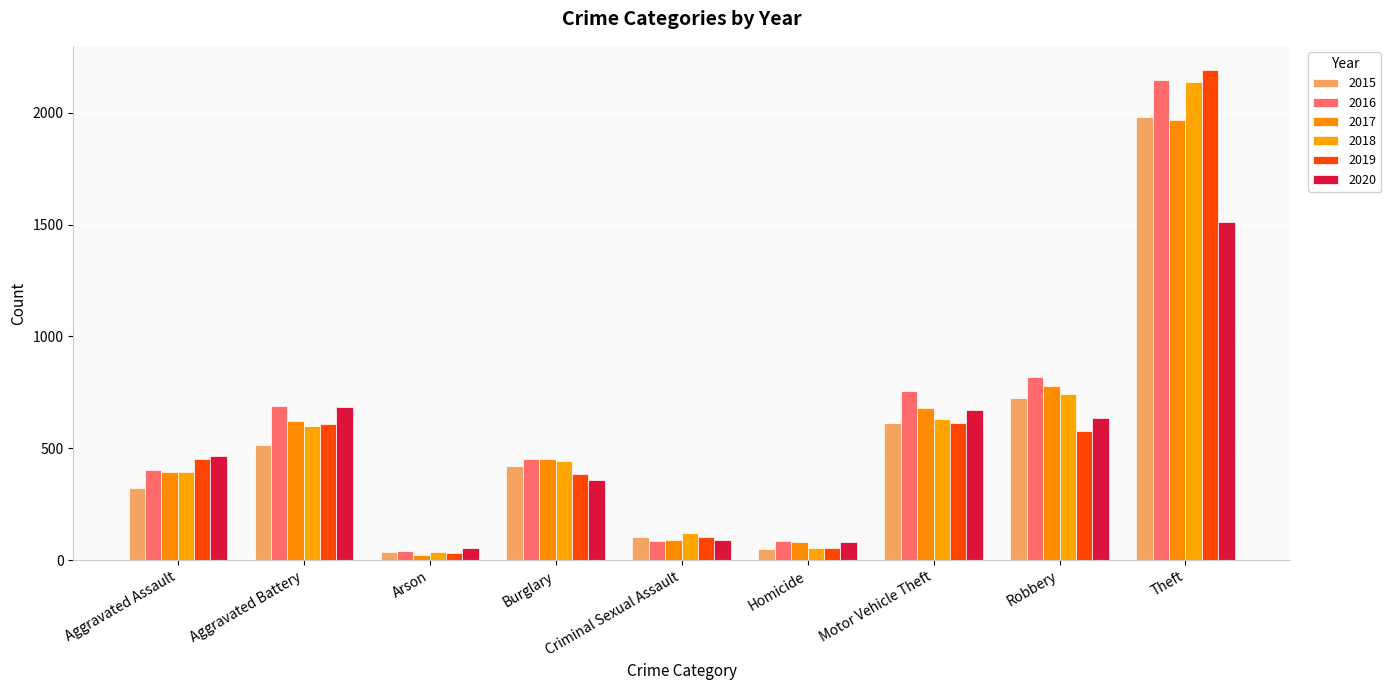

Which series has the widest spread of values?

2019